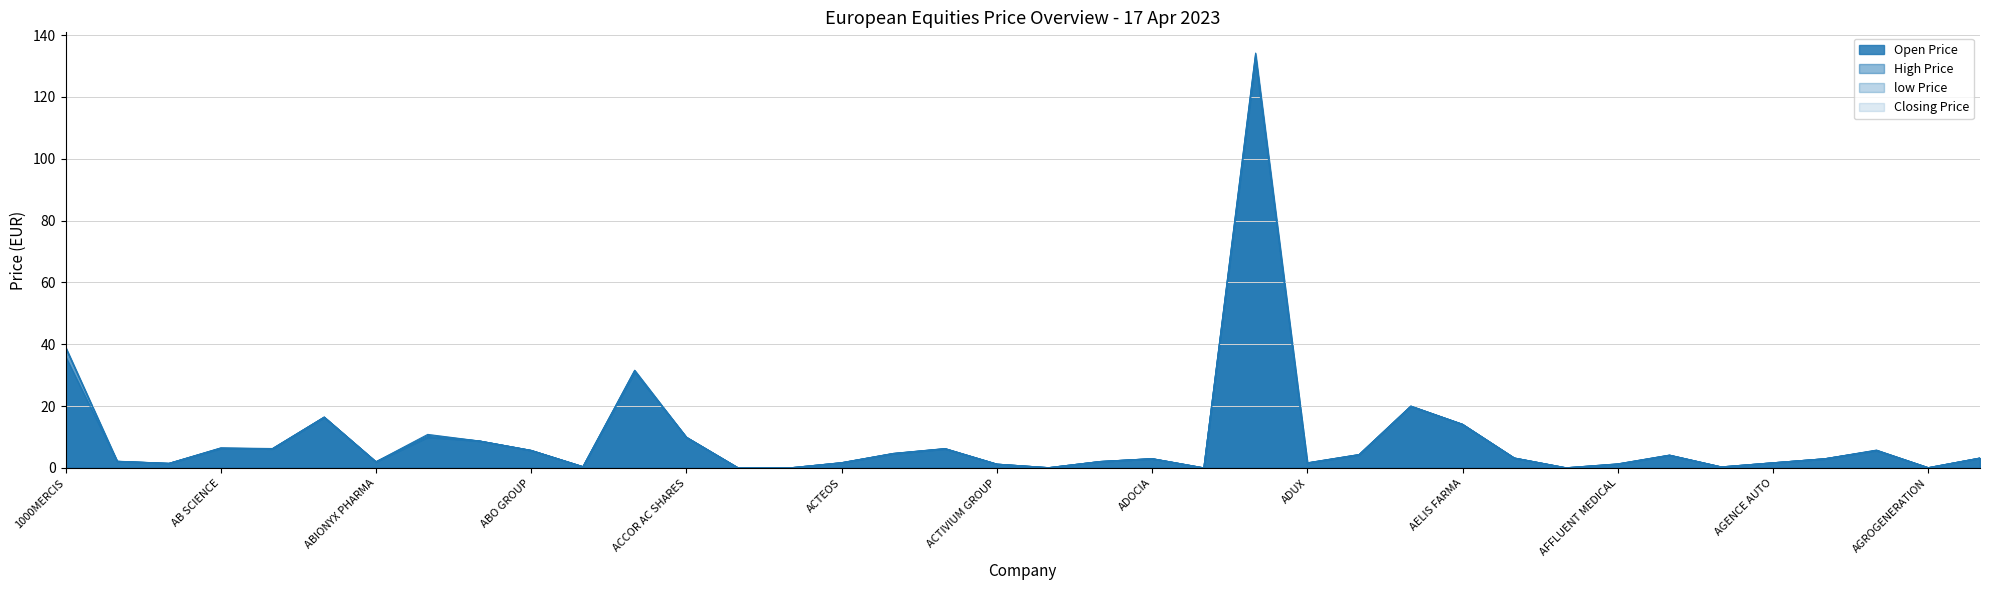

How many intersections are there between Closing Price and High Price?

1